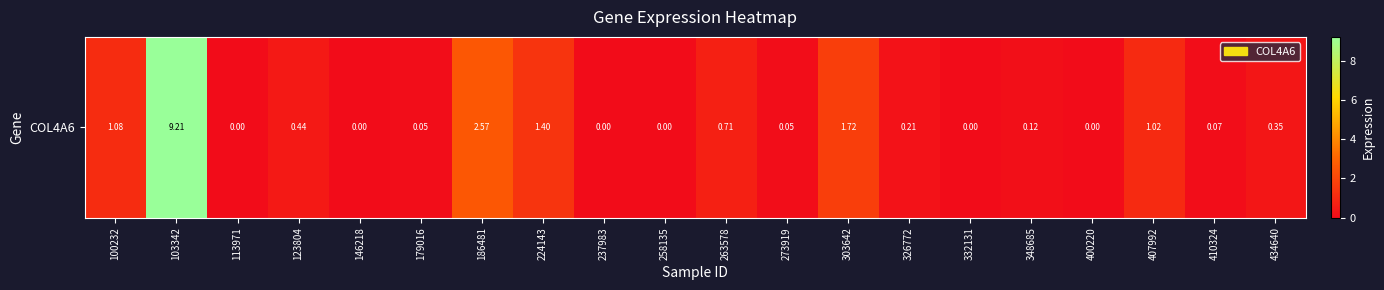

What is the difference between the second highest and second lowest values?

2.6